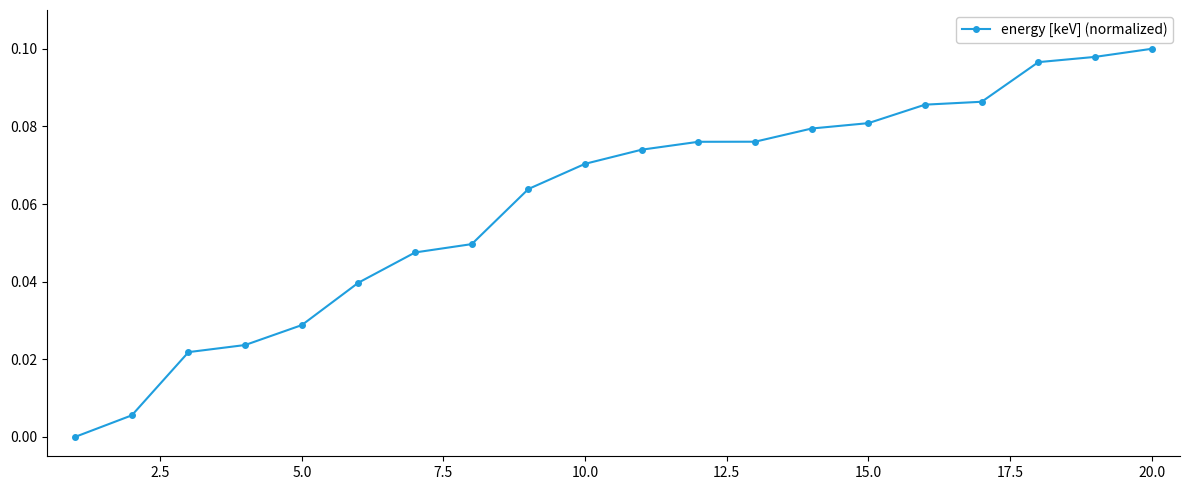

What is the sum of all values?

1.2